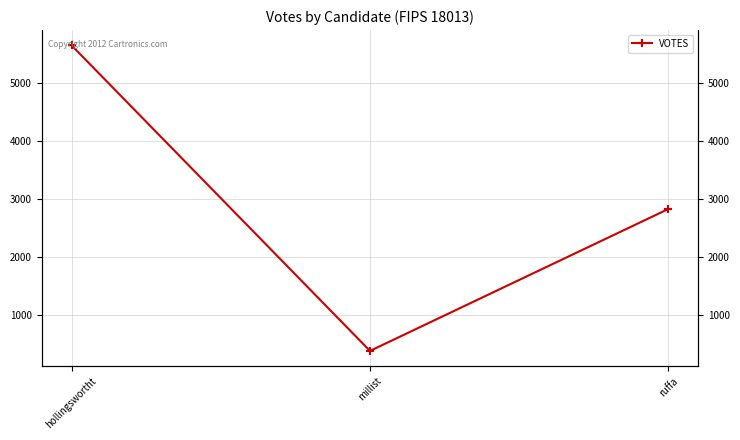

List the labels in order of value, smallest first.

millist, ruffa, hollingswortht